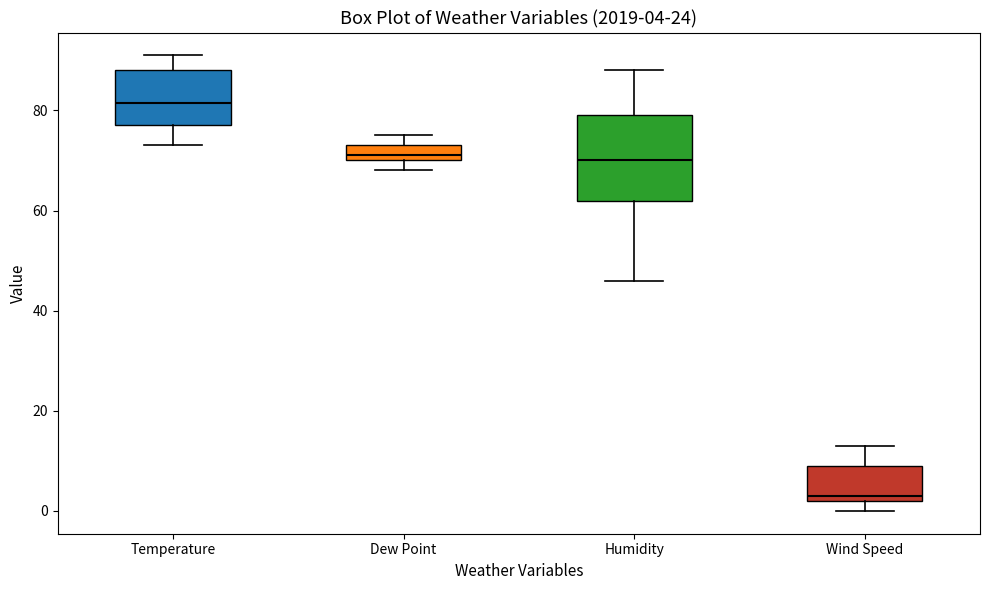

Which box is the tallest, from its lower edge to its upper edge?

Humidity